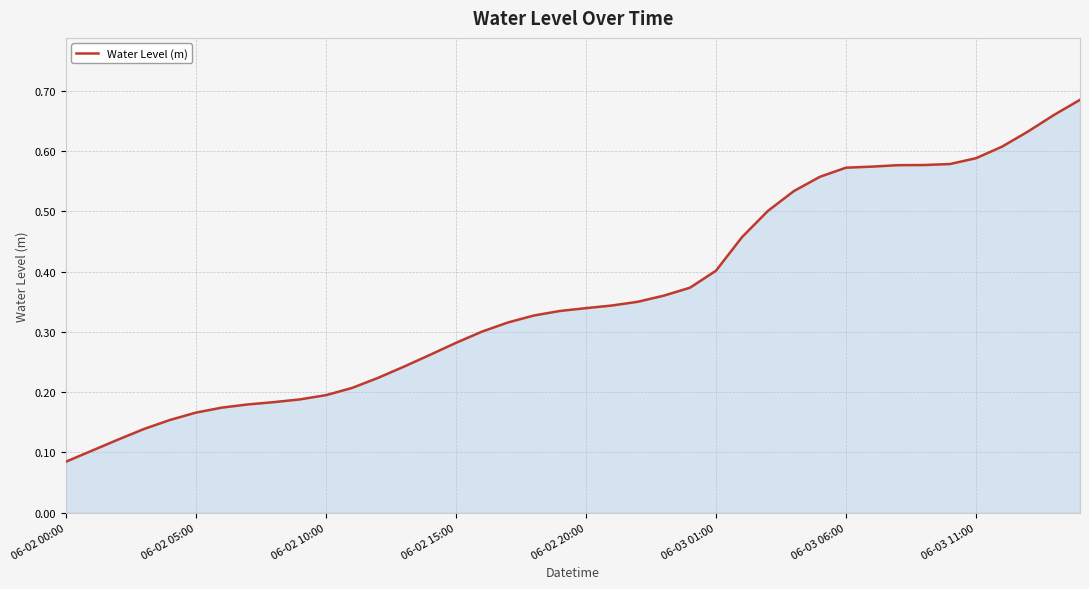

What is the minimum value shown in the chart?

0.1